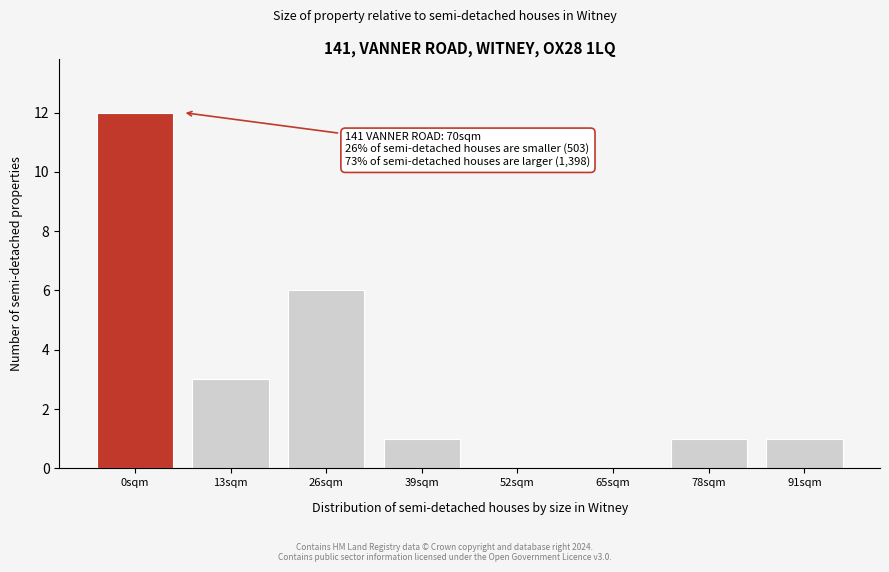

Reading left to right, transcribe all the data shown in this chart.

0sqm=12	13sqm=3	26sqm=6	39sqm=1	52sqm=0	65sqm=0	78sqm=1	91sqm=1